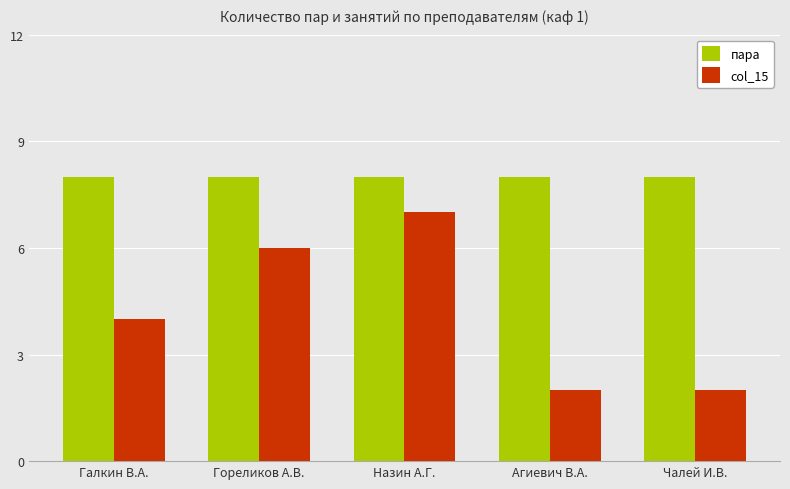

Are the bars horizontal?

No